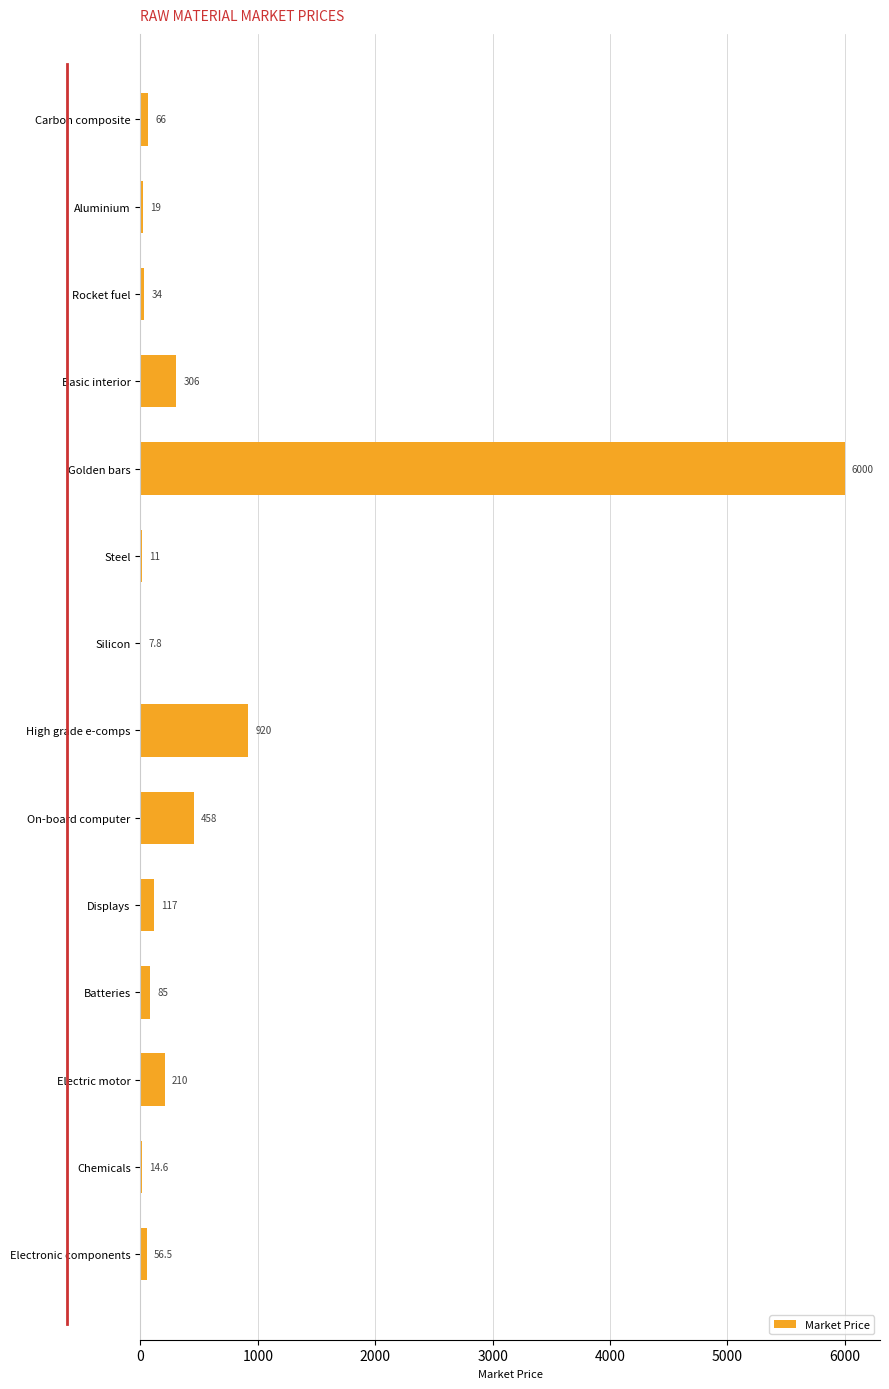

What is the change in value from On-board computer to Electric motor?

-248.0